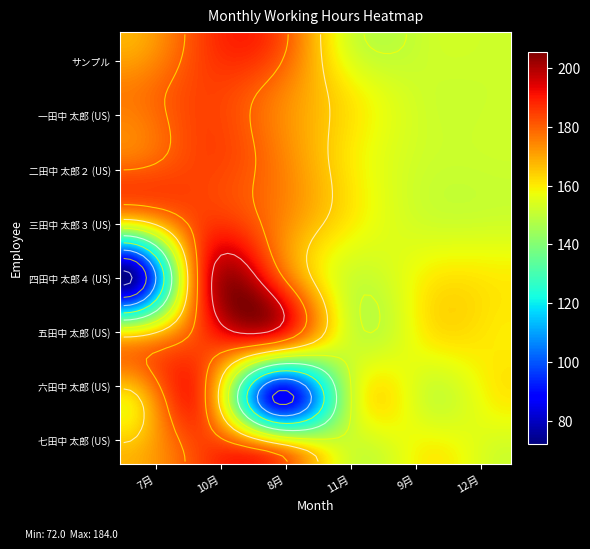

How many series are shown in this chart?

8